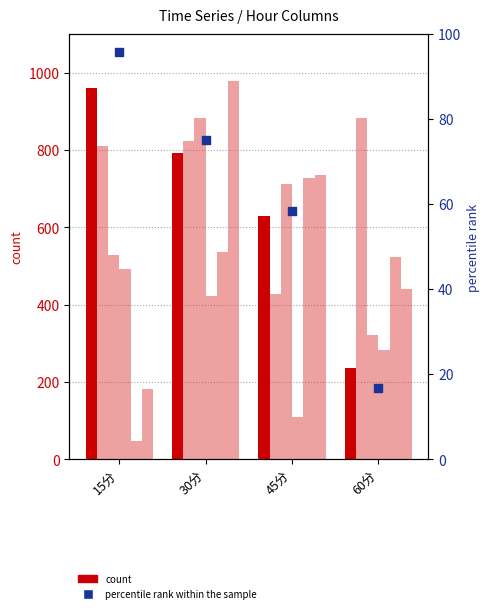

At which category is the sum across all series the highest?

30分